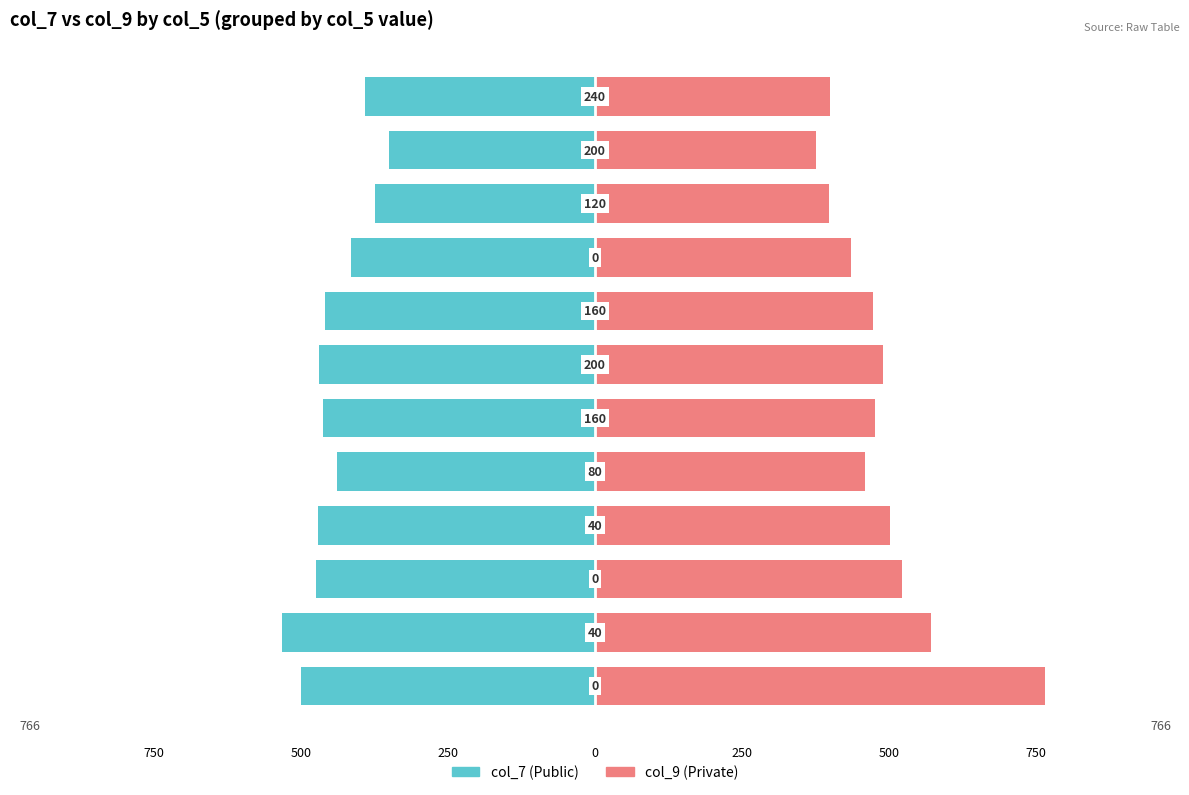

Rank the series at 250 from lowest to highest value.

col_7, col_9